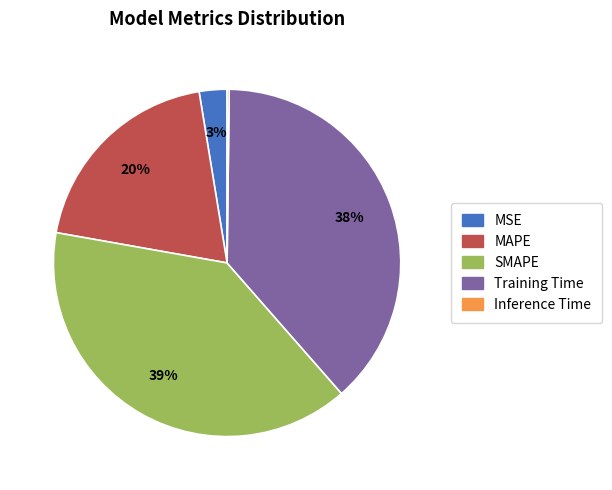

Is MSE the majority of the pie?

No